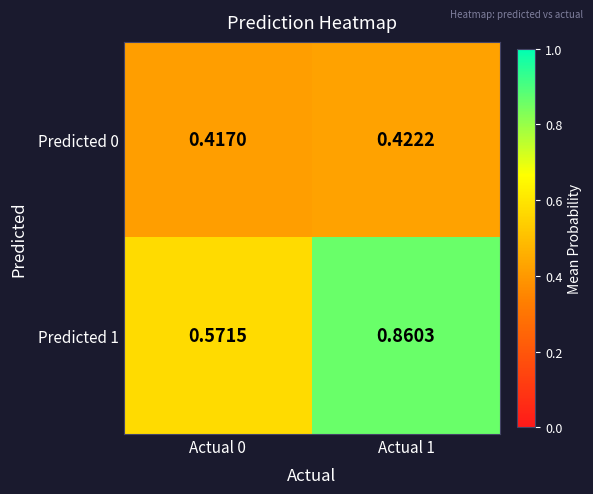

Rank the series at Actual 0 from lowest to highest value.

Predicted 0, Predicted 1